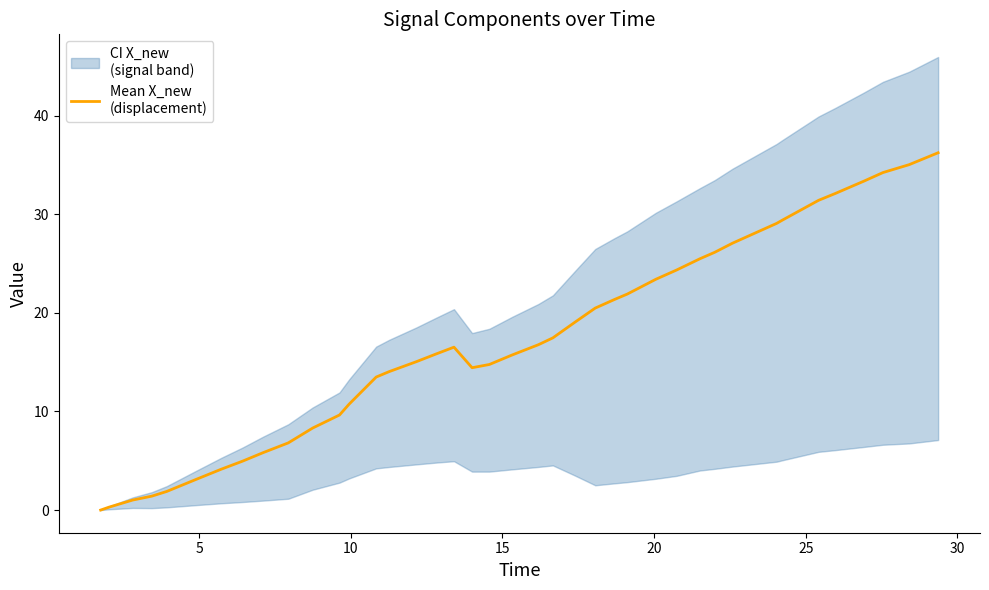

Reading left to right, extract all data points from this chart.

0.0	0.3	1.0	1.4	1.9	3.2	4.2	5.0	5.8	6.8	8.3	9.6	10.7	13.5	14.0	15.0	15.8	16.5	14.4	14.8	15.7	16.8	17.5	19.0	20.5	21.3	21.9	23.4	24.3	25.5	26.1	27.1	29.1	29.4	31.4	32.1	33.3	34.2	35.0	36.2